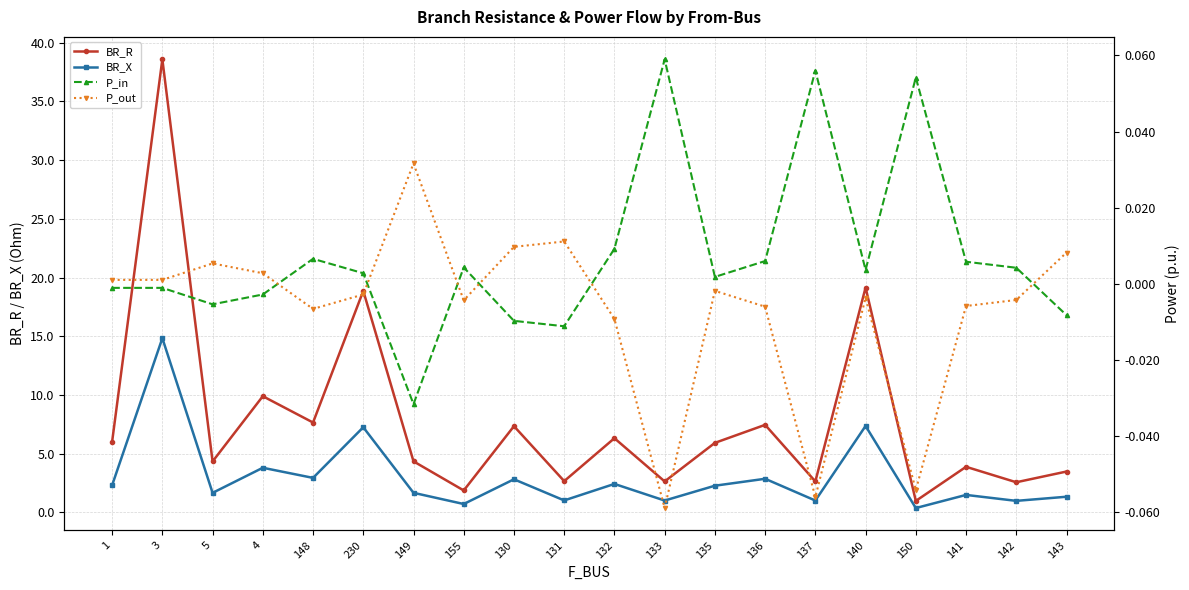

True or false: P_out and BR_R cross at least once.

False